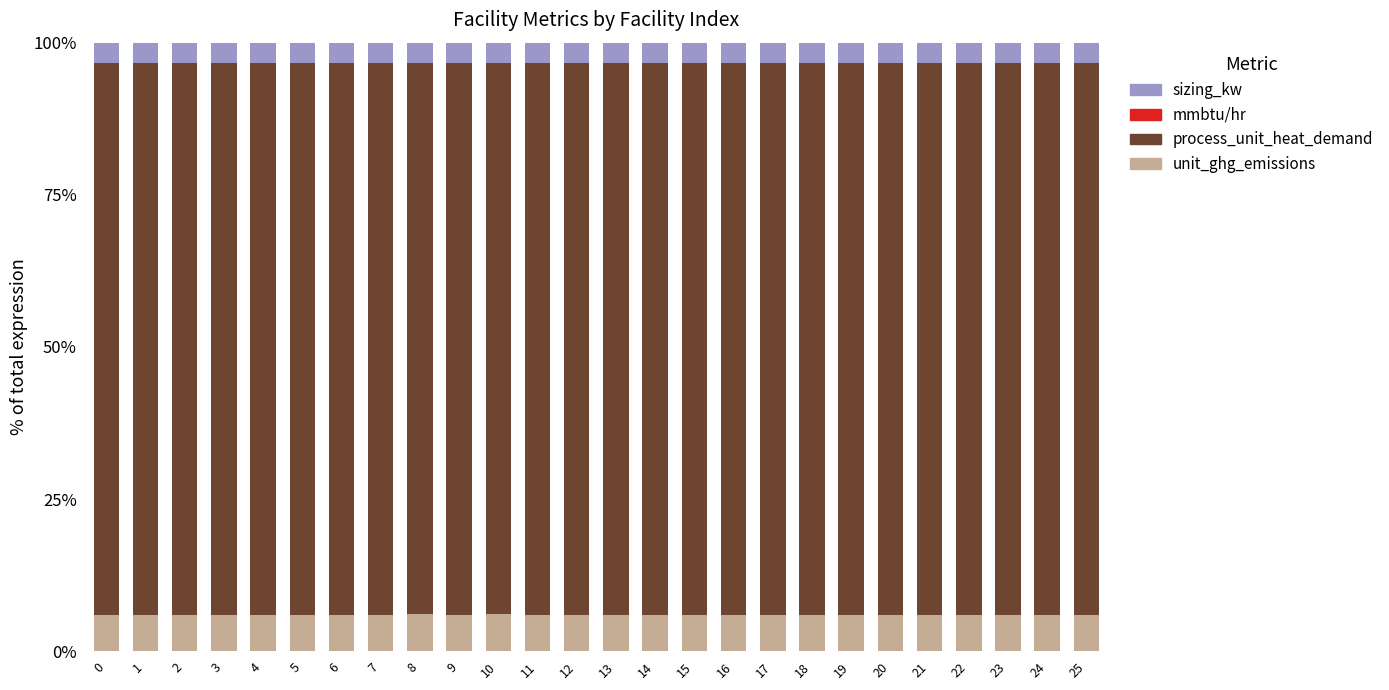

Are the bars grouped side by side (vs. stacked)?

No